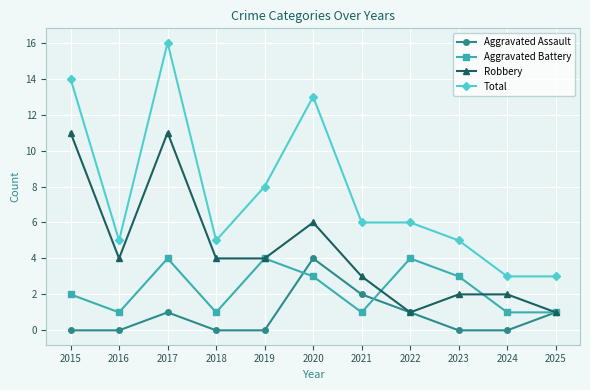

How many data points in Aggravated Battery are less than 2?

5